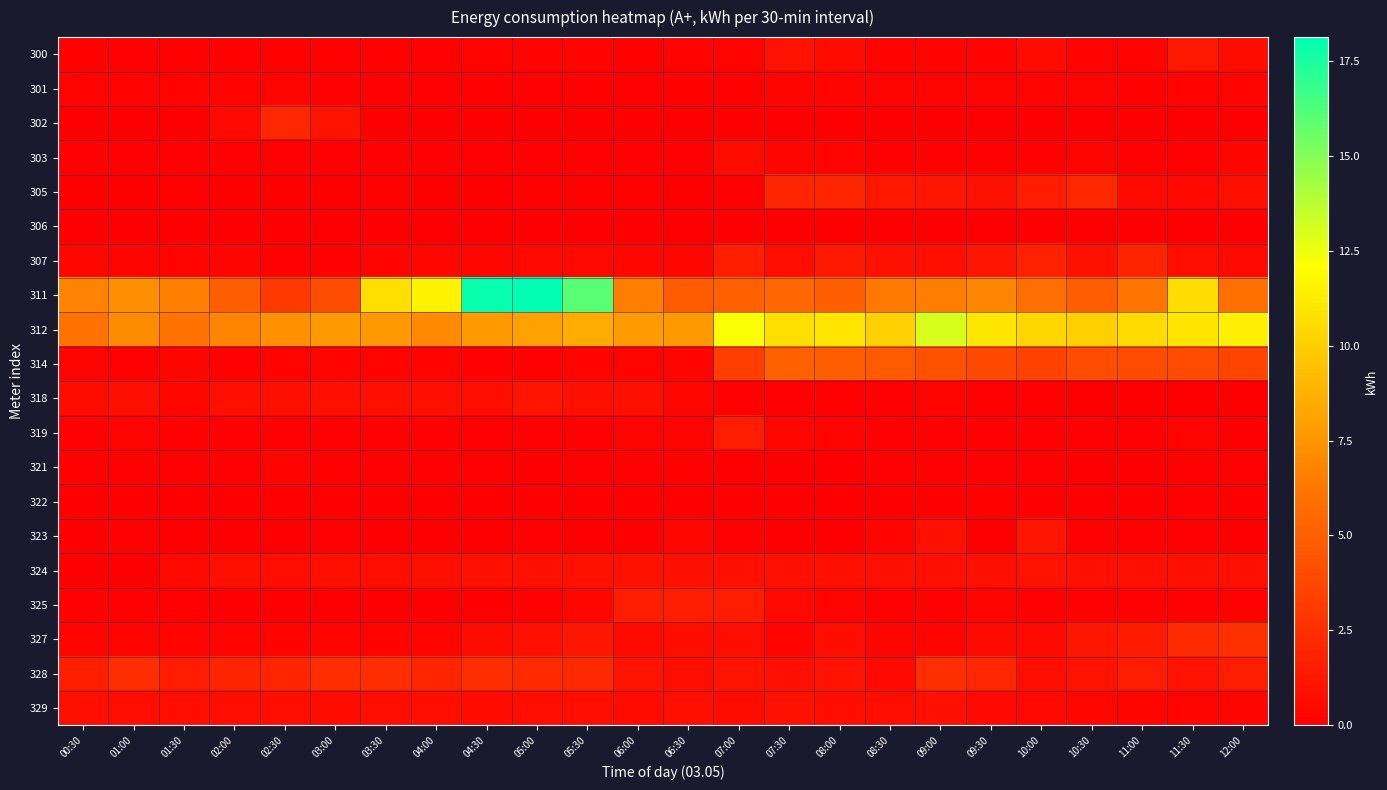

Reading right to left, what are all the values shown in this chart?

300: 12:00=0.6	11:30=1.3	11:00=0.2	10:30=0.2	10:00=0.6	09:30=0.2	09:00=0.2	08:30=0.3	08:00=0.6	07:30=1.0	07:00=0.2	06:30=0.2	06:00=0.2	05:30=0.2	05:00=0.2	04:30=0.2	04:00=0.1	03:30=0.1	03:00=0.1	02:30=0.1	02:00=0.1	01:30=0.1	01:00=0.1	00:30=0.1
301: 12:00=0.3	11:30=0.2	11:00=0.2	10:30=0.2	10:00=0.2	09:30=0.2	09:00=0.2	08:30=0.2	08:00=0.2	07:30=0.3	07:00=0.2	06:30=0.1	06:00=0.1	05:30=0.1	05:00=0.1	04:30=0.1	04:00=0.1	03:30=0.1	03:00=0.1	02:30=0.2	02:00=0.2	01:30=0.2	01:00=0.2	00:30=0.2
302: 12:00=0.0	11:30=0.0	11:00=0.0	10:30=0.0	10:00=0.0	09:30=0.0	09:00=0.0	08:30=0.0	08:00=0.0	07:30=0.0	07:00=0.0	06:30=0.0	06:00=0.0	05:30=0.0	05:00=0.0	04:30=0.0	04:00=0.0	03:30=0.0	03:00=1.0	02:30=2.0	02:00=0.6	01:30=0.0	01:00=0.0	00:30=0.0
303: 12:00=0.3	11:30=0.2	11:00=0.2	10:30=0.2	10:00=0.1	09:30=0.2	09:00=0.1	08:30=0.1	08:00=0.2	07:30=0.2	07:00=0.6	06:30=0.1	06:00=0.1	05:30=0.1	05:00=0.1	04:30=0.1	04:00=0.1	03:30=0.2	03:00=0.2	02:30=0.2	02:00=0.2	01:30=0.2	01:00=0.2	00:30=0.2
305: 12:00=0.8	11:30=0.5	11:00=0.6	10:30=2.1	10:00=1.5	09:30=0.9	09:00=1.2	08:30=1.3	08:00=2.0	07:30=2.0	07:00=0.1	06:30=0.0	06:00=0.1	05:30=0.1	05:00=0.1	04:30=0.0	04:00=0.0	03:30=0.1	03:00=0.0	02:30=0.1	02:00=0.1	01:30=0.1	01:00=0.0	00:30=0.0
306: 12:00=0.0	11:30=0.0	11:00=0.0	10:30=0.0	10:00=0.0	09:30=0.0	09:00=0.0	08:30=0.0	08:00=0.0	07:30=0.0	07:00=0.0	06:30=0.0	06:00=0.0	05:30=0.0	05:00=0.0	04:30=0.0	04:00=0.0	03:30=0.0	03:00=0.0	02:30=0.0	02:00=0.0	01:30=0.0	01:00=0.0	00:30=0.0
307: 12:00=0.4	11:30=0.8	11:00=1.9	10:30=1.0	10:00=1.8	09:30=1.2	09:00=0.8	08:30=0.9	08:00=1.4	07:30=0.8	07:00=1.7	06:30=0.4	06:00=0.3	05:30=0.4	05:00=0.4	04:30=0.3	04:00=0.4	03:30=0.3	03:00=0.1	02:30=0.2	02:00=0.2	01:30=0.2	01:00=0.3	00:30=0.4
311: 12:00=5.9	11:30=10.6	11:00=6.2	10:30=4.9	10:00=5.8	09:30=6.9	09:00=6.5	08:30=6.4	08:00=5.0	07:30=5.5	07:00=5.1	06:30=4.9	06:00=6.5	05:30=16.0	05:00=18.1	04:30=17.9	04:00=11.5	03:30=10.7	03:00=4.1	02:30=3.1	02:00=5.0	01:30=6.6	01:00=7.3	00:30=6.8
312: 12:00=11.4	11:30=11.0	11:00=10.6	10:30=10.0	10:00=10.3	09:30=11.0	09:00=13.0	08:30=10.1	08:00=11.0	07:30=10.7	07:00=12.2	06:30=7.7	06:00=7.8	05:30=8.5	05:00=8.0	04:30=7.7	04:00=7.0	03:30=7.6	03:00=7.7	02:30=7.3	02:00=6.8	01:30=6.0	01:00=7.1	00:30=6.0
314: 12:00=3.6	11:30=4.0	11:00=4.0	10:30=4.1	10:00=3.5	09:30=3.8	09:00=4.4	08:30=4.8	08:00=4.9	07:30=5.1	07:00=3.3	06:30=0.2	06:00=0.2	05:30=0.2	05:00=0.2	04:30=0.2	04:00=0.3	03:30=0.2	03:00=0.2	02:30=0.2	02:00=0.1	01:30=0.3	01:00=0.1	00:30=0.2
318: 12:00=0.0	11:30=0.0	11:00=0.0	10:30=0.0	10:00=0.1	09:30=0.1	09:00=0.3	08:30=0.1	08:00=0.1	07:30=0.1	07:00=0.1	06:30=0.3	06:00=0.8	05:30=0.8	05:00=1.1	04:30=0.8	04:00=0.8	03:30=0.8	03:00=0.8	02:30=0.8	02:00=0.8	01:30=0.4	01:00=0.8	00:30=0.7
319: 12:00=0.1	11:30=0.2	11:00=0.1	10:30=0.1	10:00=0.1	09:30=0.1	09:00=0.1	08:30=0.1	08:00=0.2	07:30=0.4	07:00=1.5	06:30=0.2	06:00=0.2	05:30=0.1	05:00=0.1	04:30=0.2	04:00=0.1	03:30=0.1	03:00=0.1	02:30=0.1	02:00=0.1	01:30=0.1	01:00=0.2	00:30=0.1
321: 12:00=0.1	11:30=0.1	11:00=0.1	10:30=0.1	10:00=0.1	09:30=0.1	09:00=0.1	08:30=0.1	08:00=0.1	07:30=0.1	07:00=0.1	06:30=0.1	06:00=0.1	05:30=0.1	05:00=0.1	04:30=0.1	04:00=0.1	03:30=0.1	03:00=0.2	02:30=0.2	02:00=0.1	01:30=0.1	01:00=0.1	00:30=0.1
322: 12:00=0.0	11:30=0.1	11:00=0.0	10:30=0.0	10:00=0.0	09:30=0.1	09:00=0.0	08:30=0.0	08:00=0.0	07:30=0.0	07:00=0.0	06:30=0.0	06:00=0.0	05:30=0.0	05:00=0.0	04:30=0.0	04:00=0.0	03:30=0.0	03:00=0.1	02:30=0.0	02:00=0.0	01:30=0.0	01:00=0.0	00:30=0.0
323: 12:00=0.1	11:30=0.1	11:00=0.1	10:30=0.2	10:00=1.2	09:30=0.1	09:00=0.9	08:30=0.2	08:00=0.0	07:30=0.0	07:00=0.1	06:30=0.4	06:00=0.0	05:30=0.0	05:00=0.1	04:30=0.0	04:00=0.0	03:30=0.0	03:00=0.1	02:30=0.0	02:00=0.0	01:30=0.0	01:00=0.1	00:30=0.0
324: 12:00=0.9	11:30=0.9	11:00=0.9	10:30=0.9	10:00=1.0	09:30=0.9	09:00=0.9	08:30=0.9	08:00=0.9	07:30=0.9	07:00=0.9	06:30=0.9	06:00=1.0	05:30=0.9	05:00=0.9	04:30=0.9	04:00=0.8	03:30=0.8	03:00=0.8	02:30=0.7	02:00=0.8	01:30=0.5	01:00=0.0	00:30=0.0
325: 12:00=0.1	11:30=0.2	11:00=0.2	10:30=0.1	10:00=0.2	09:30=0.3	09:00=0.2	08:30=0.2	08:00=0.2	07:30=0.5	07:00=1.5	06:30=1.6	06:00=1.6	05:30=0.4	05:00=0.1	04:30=0.0	04:00=0.0	03:30=0.0	03:00=0.0	02:30=0.0	02:00=0.0	01:30=0.1	01:00=0.1	00:30=0.2
327: 12:00=2.6	11:30=2.2	11:00=1.4	10:30=1.2	10:00=0.6	09:30=0.6	09:00=0.3	08:30=0.3	08:00=0.8	07:30=0.3	07:00=0.7	06:30=0.8	06:00=0.6	05:30=1.2	05:00=0.9	04:30=0.7	04:00=0.2	03:30=0.2	03:00=0.2	02:30=0.2	02:00=0.2	01:30=0.2	01:00=0.2	00:30=0.2
328: 12:00=1.5	11:30=1.0	11:00=1.5	10:30=1.0	10:00=0.8	09:30=2.0	09:00=2.5	08:30=0.6	08:00=1.0	07:30=0.9	07:00=1.1	06:30=0.8	06:00=1.1	05:30=2.2	05:00=2.3	04:30=2.4	04:00=2.0	03:30=2.4	03:00=2.4	02:30=2.0	02:00=1.9	01:30=1.5	01:00=2.4	00:30=1.6
329: 12:00=0.3	11:30=0.2	11:00=0.3	10:30=0.3	10:00=0.4	09:30=0.5	09:00=0.9	08:30=0.8	08:00=0.8	07:30=0.9	07:00=0.7	06:30=0.8	06:00=0.6	05:30=0.8	05:00=0.7	04:30=0.6	04:00=0.8	03:30=0.8	03:00=0.7	02:30=0.8	02:00=0.7	01:30=0.8	01:00=0.8	00:30=0.8